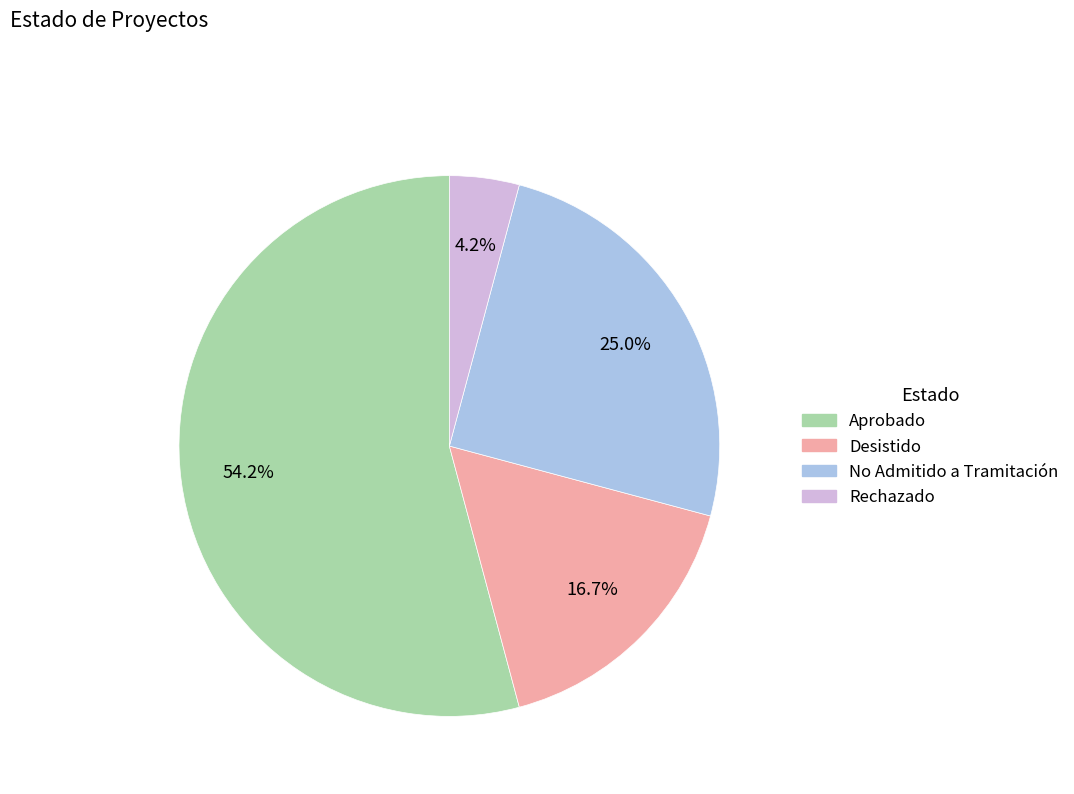

How many slices are in this pie chart?

4